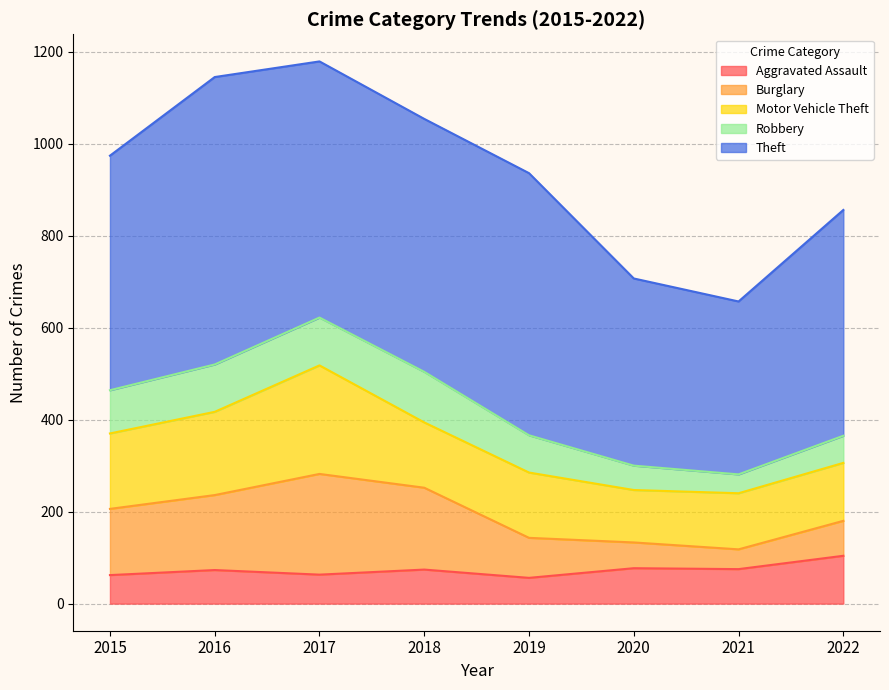

True or false: Motor Vehicle Theft has a value of 177 at 2020.

False